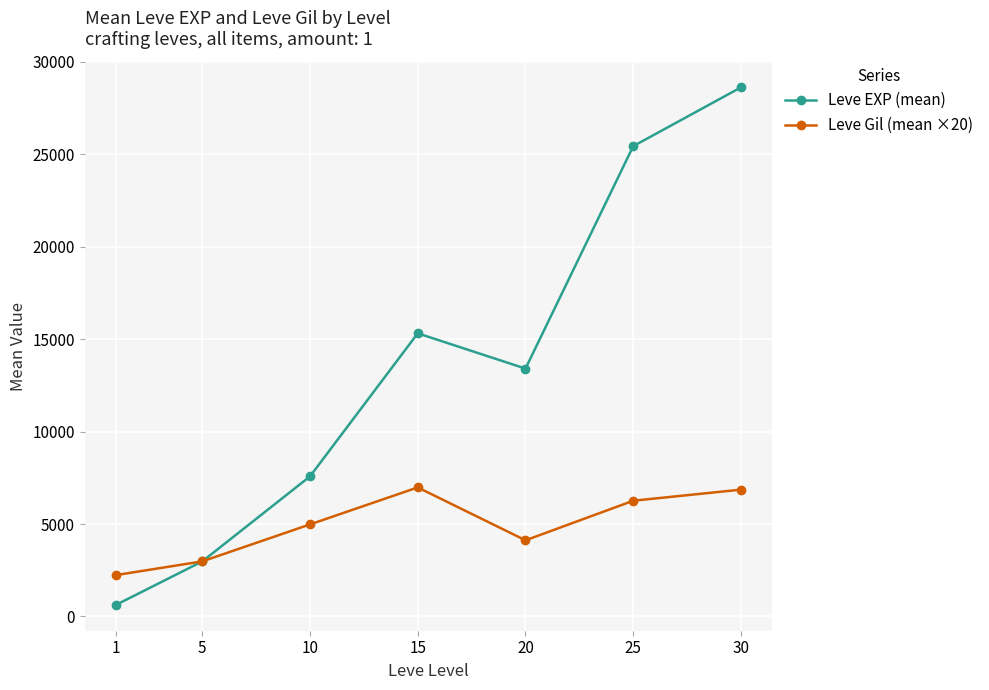

True or false: Leve Gil (mean ×20) has more than 0 interior local peaks.

True